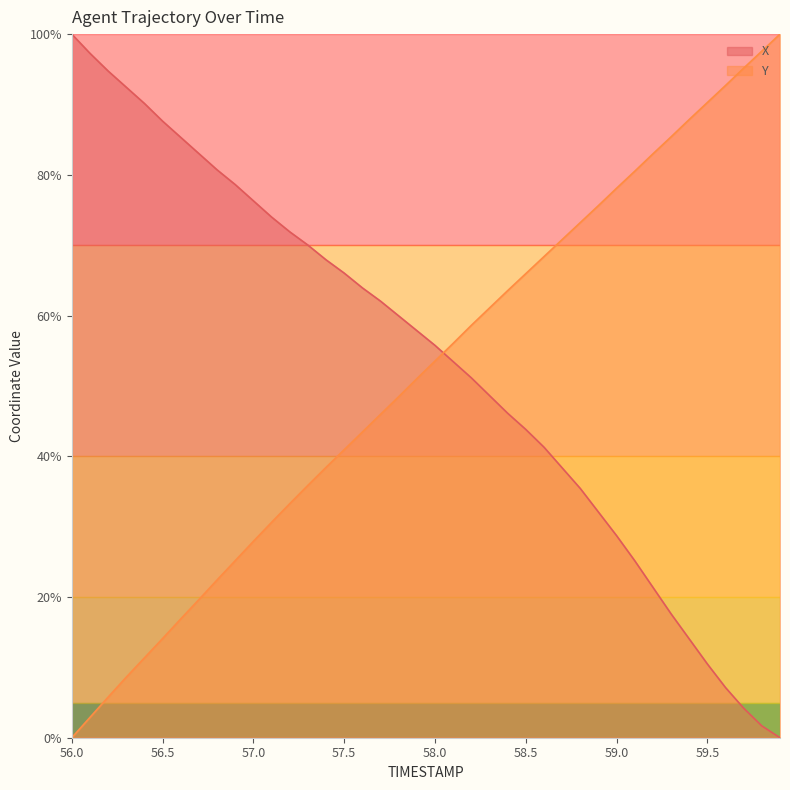

Which category has the highest value across all series?

56.0